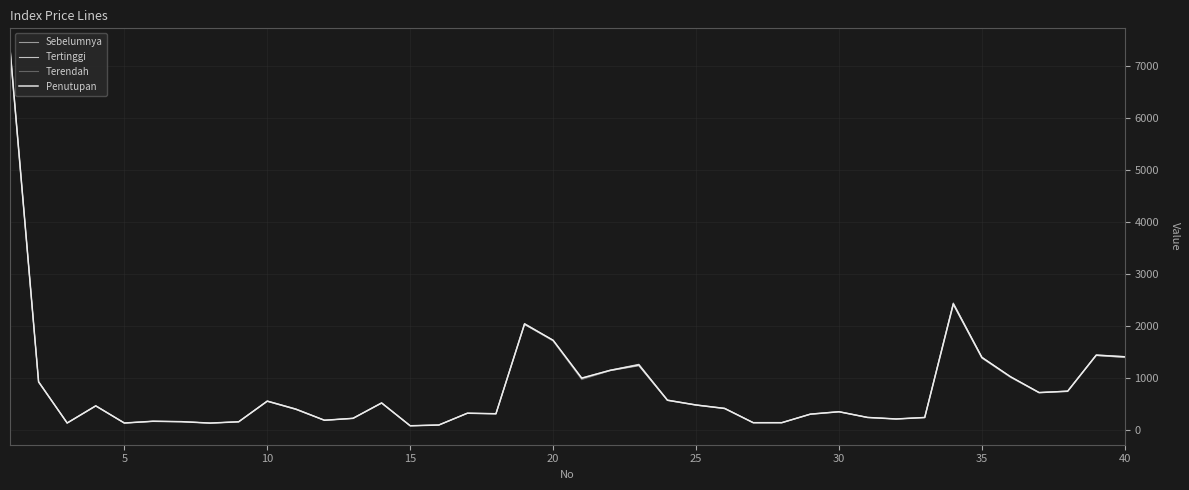

What is the maximum value for Terendah?

7300.7